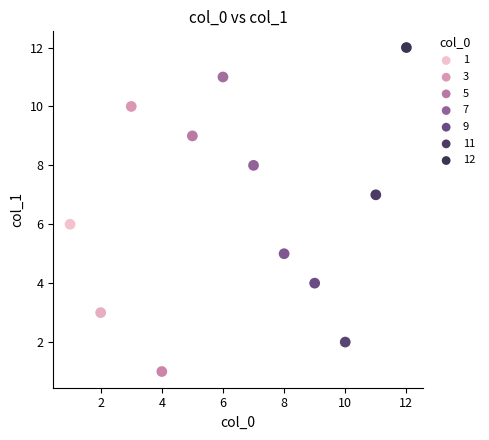

What is the range of Y values (max minus min)?

11